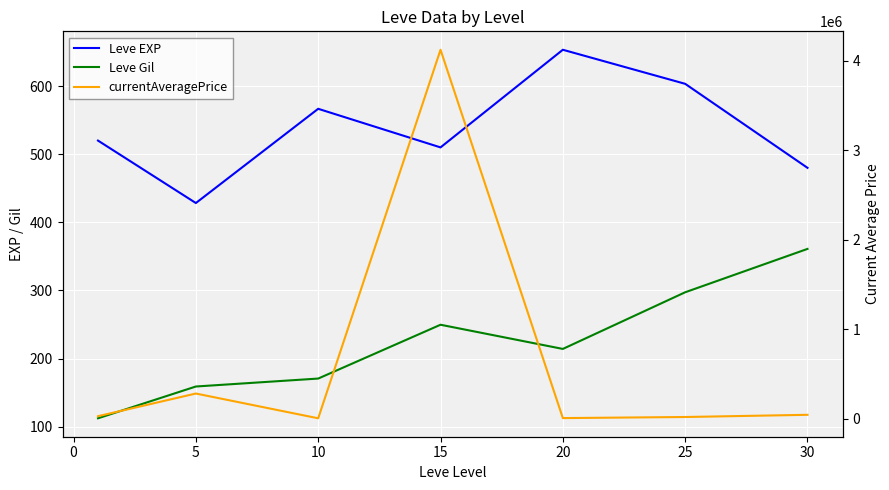

How many interior local peaks does the Leve EXP series have?

2